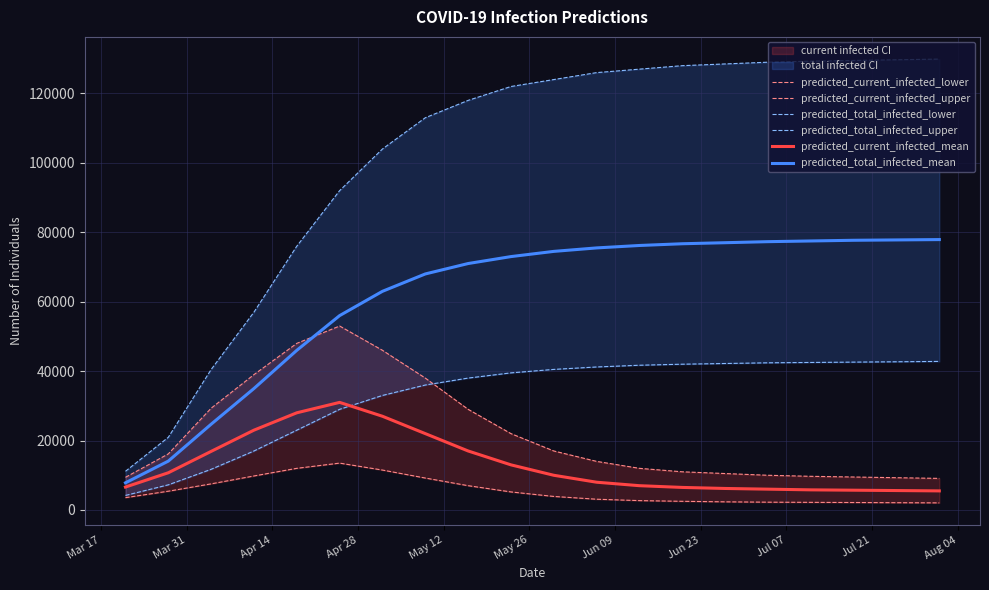

True or false: predicted_current_infected_lower and predicted_total_infected_upper intersect in this chart.

False